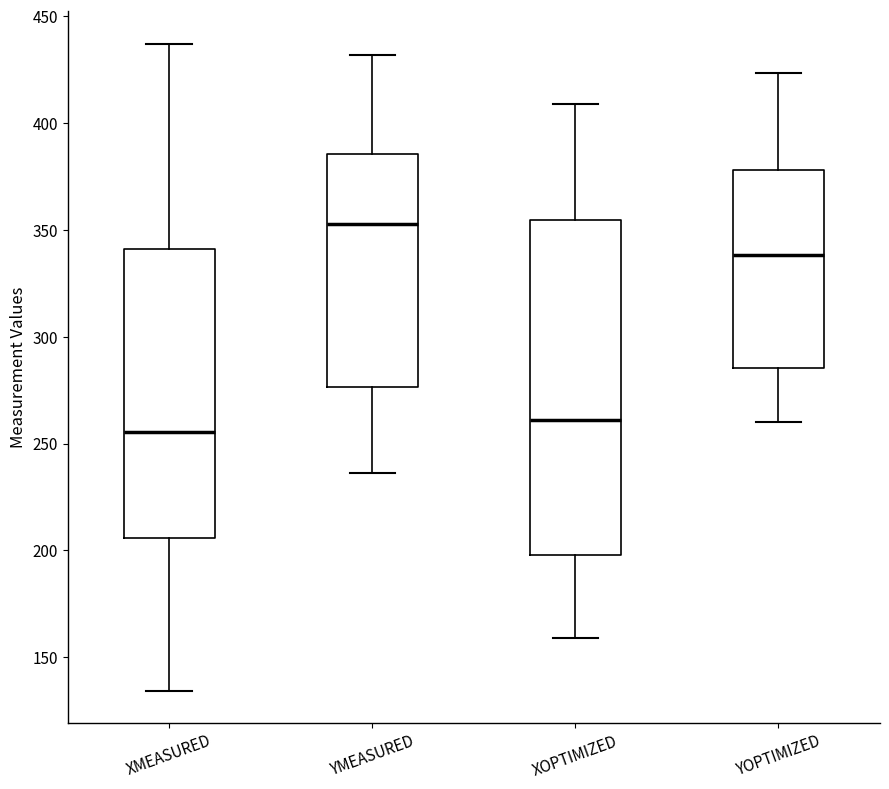

Reading left to right, transcribe this box plot: for each box, give where its median line is, the range the box spans, and where its two whiskers end, as read against the y-axis. The values are not printed on the chart, so give them approximately, as read against the axis.

XMEASURED: median 255, box 205 to 340, whiskers 135 to 435
YMEASURED: median 355, box 275 to 385, whiskers 235 to 430
XOPTIMIZED: median 260, box 200 to 355, whiskers 160 to 410
YOPTIMIZED: median 340, box 285 to 380, whiskers 260 to 425